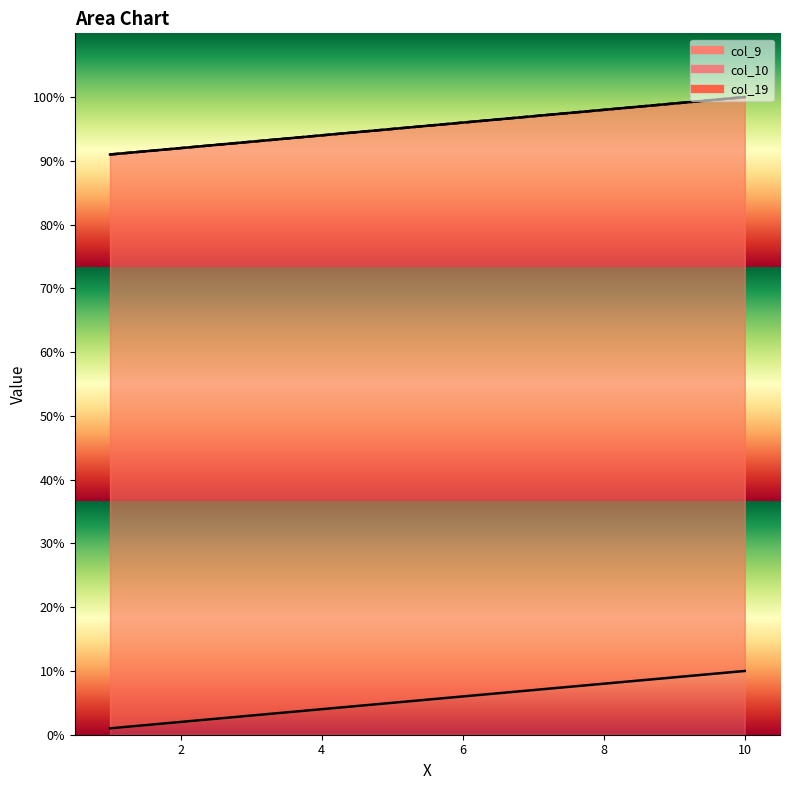

What is the difference between the maximum and second lowest values in the col_10 series?

8